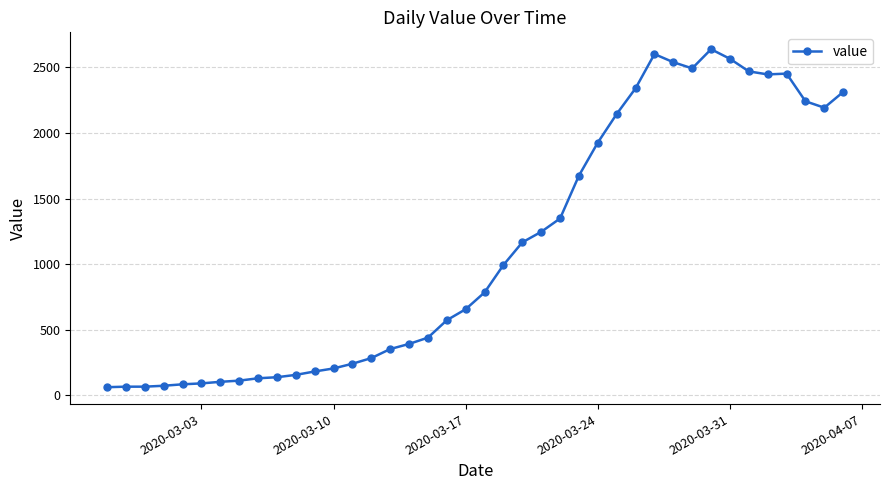

How many distinct data groups are displayed?

1